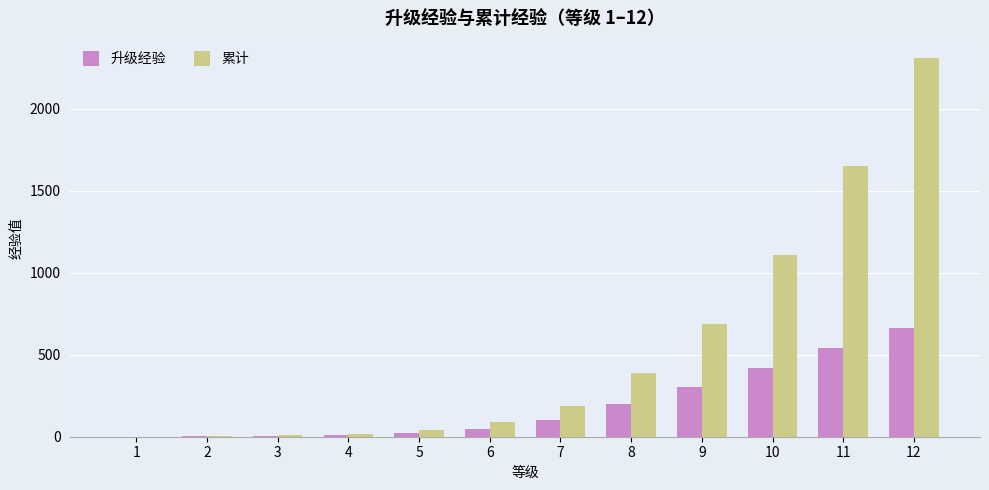

What is the approximate value of 累计 at 11?

1649